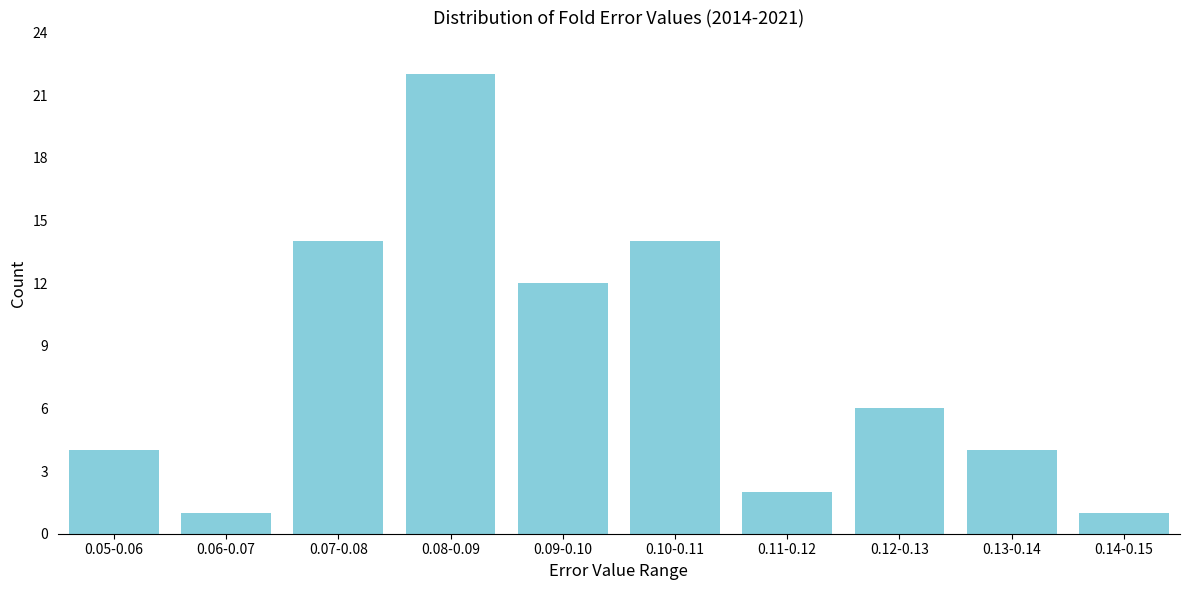

Reading left to right, list all the values displayed in this chart.

0.05-0.06=4	0.06-0.07=1	0.07-0.08=14	0.08-0.09=22	0.09-0.10=12	0.10-0.11=14	0.11-0.12=2	0.12-0.13=6	0.13-0.14=4	0.14-0.15=1